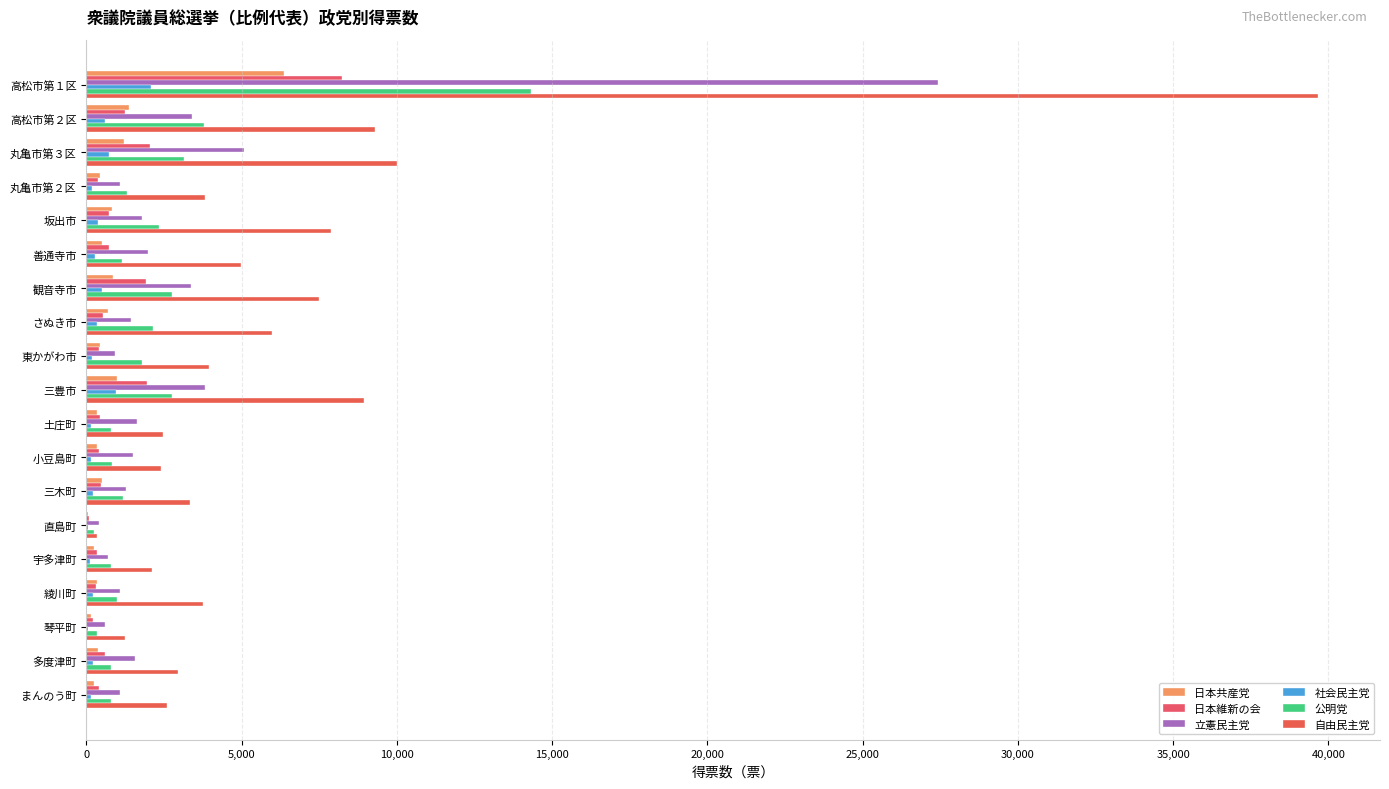

What is the greatest value displayed?

39678.0